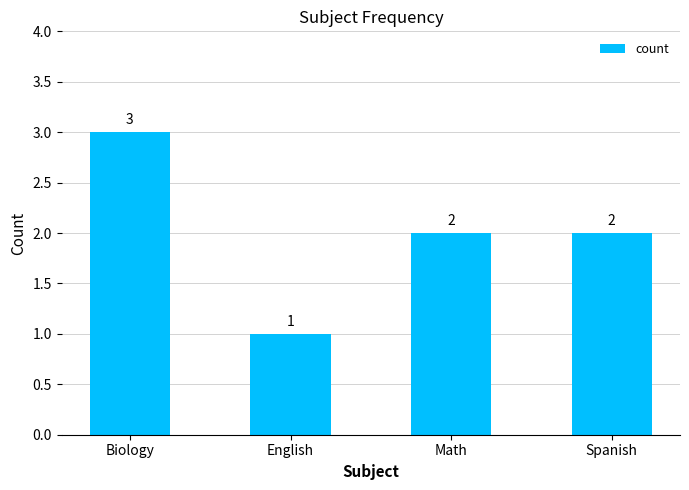

What is the difference between the maximum and minimum values?

2